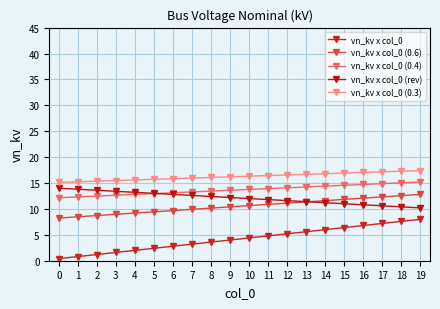

What is the difference between the maximum and second lowest values in the vn_kv x col_0 (0.3) series?

2.2